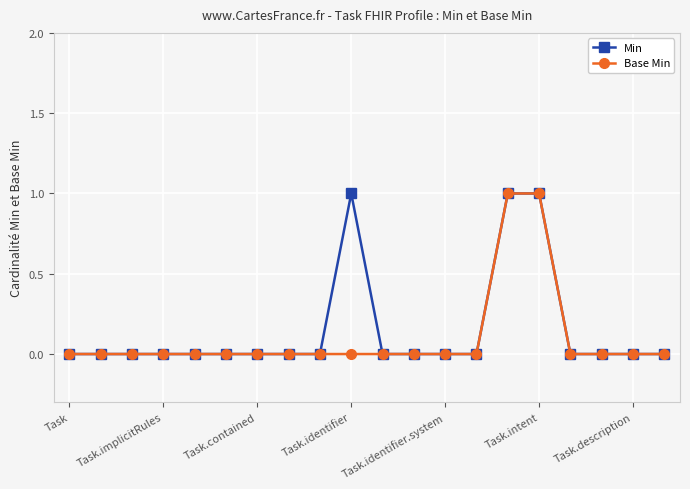

Is this an area chart (filled region under the line)?

No